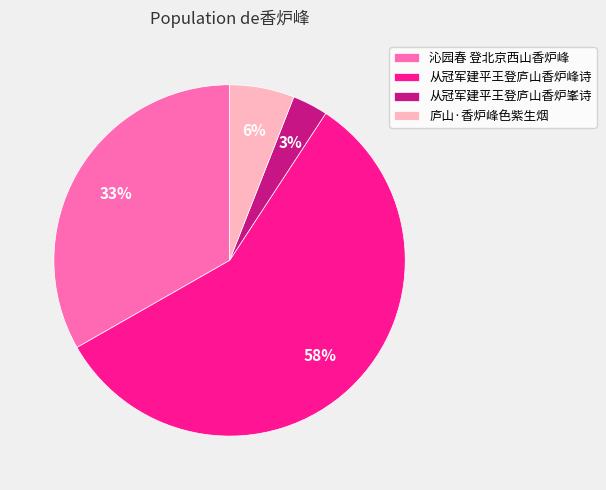

Which has a higher value, 庐山·香炉峰色紫生烟 or 从冠军建平王登庐山香炉峯诗?

庐山·香炉峰色紫生烟